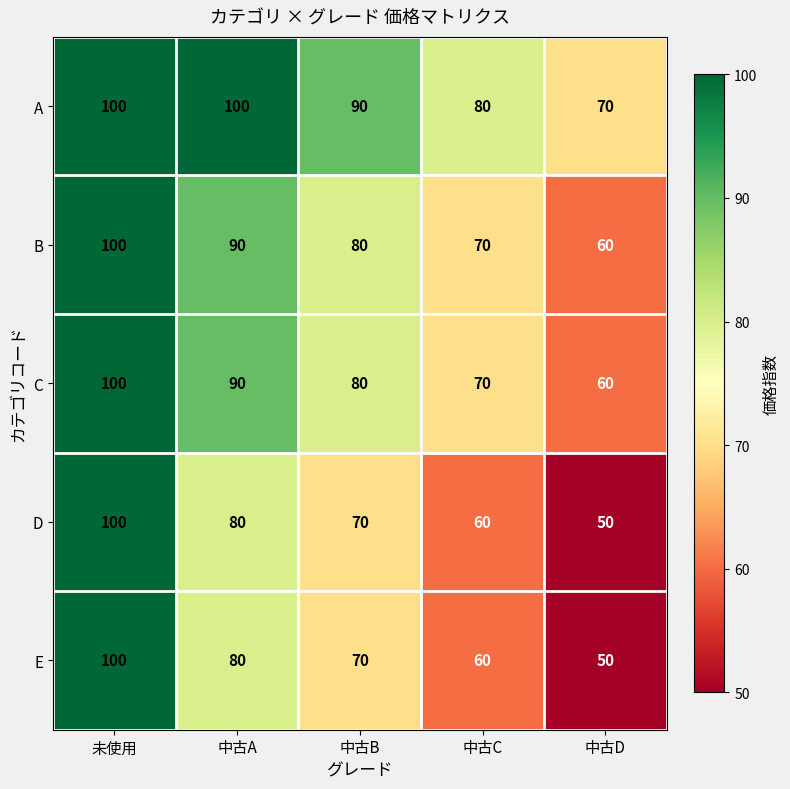

Reading left to right, transcribe all the data shown in this chart.

A: 100	100	90	80	70
B: 100	90	80	70	60
C: 100	90	80	70	60
D: 100	80	70	60	50
E: 100	80	70	60	50